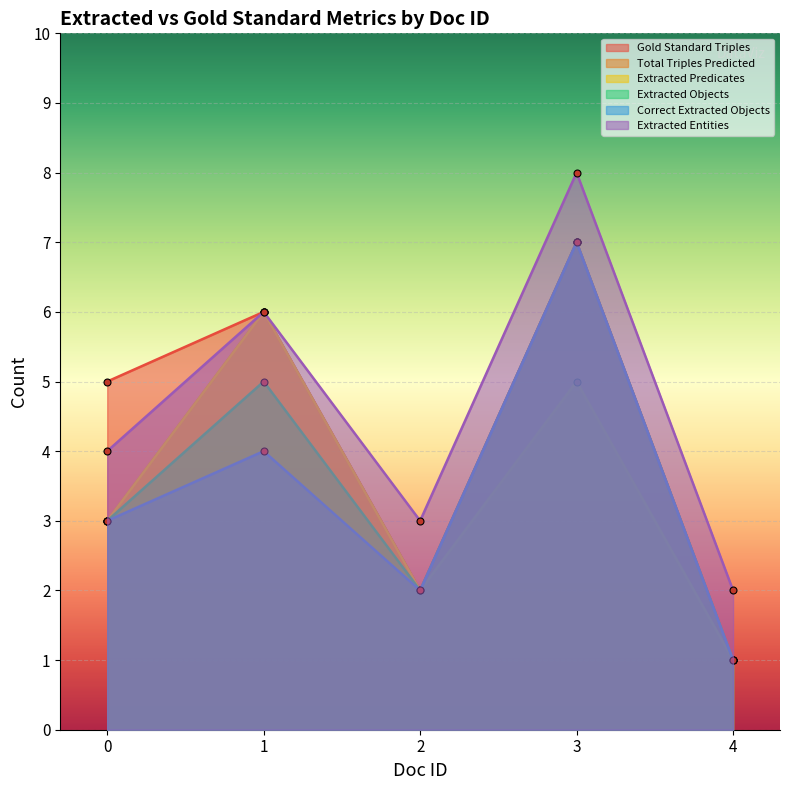

Rank the categories by Correct Extracted Objects value from highest to lowest.

3, 1, 0, 2, 4